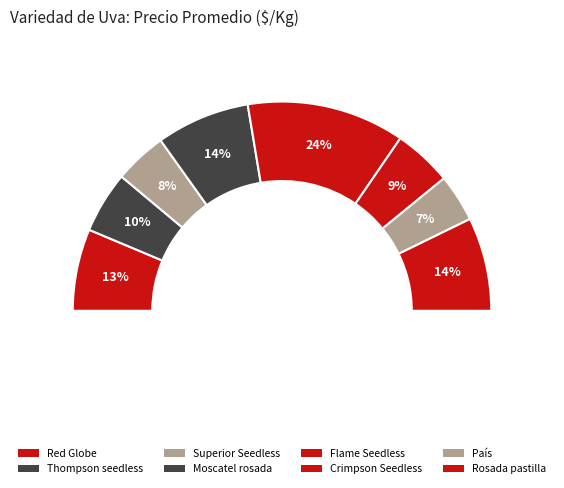

What percentage is the País slice, to the nearest percent?

7%